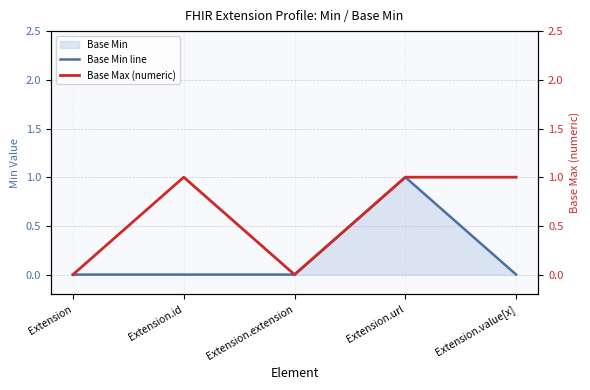

True or false: Base Max (numeric) and Base Min line intersect in this chart.

False